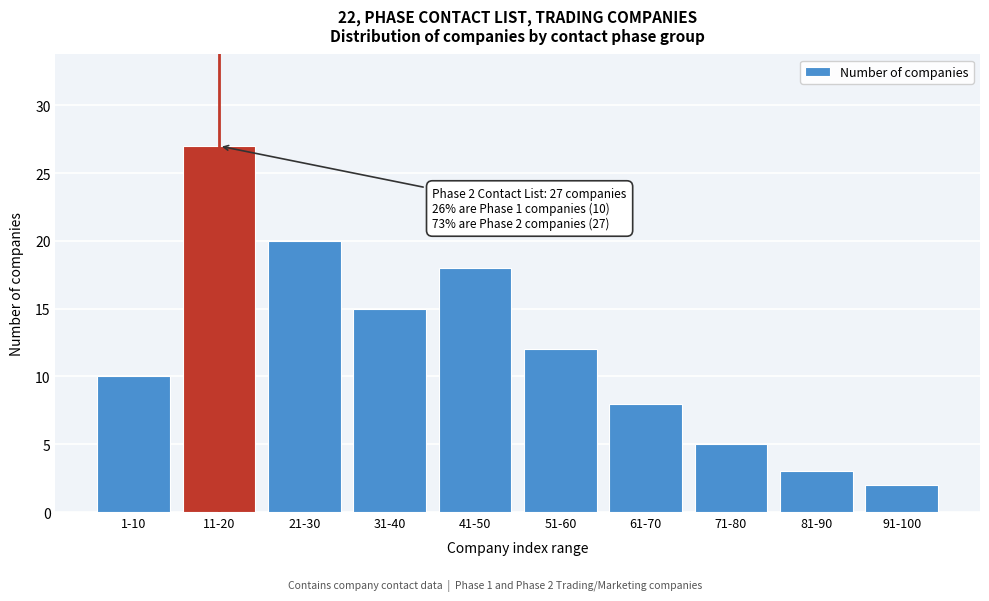

Reading left to right, list all the values displayed in this chart.

1-10=10	11-20=27	21-30=20	31-40=15	41-50=18	51-60=12	61-70=8	71-80=5	81-90=3	91-100=2